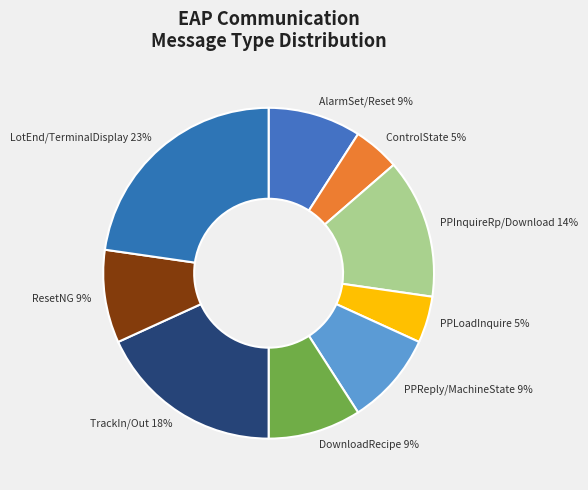

What percentage is the AlarmSet/Reset slice, to the nearest percent?

9%